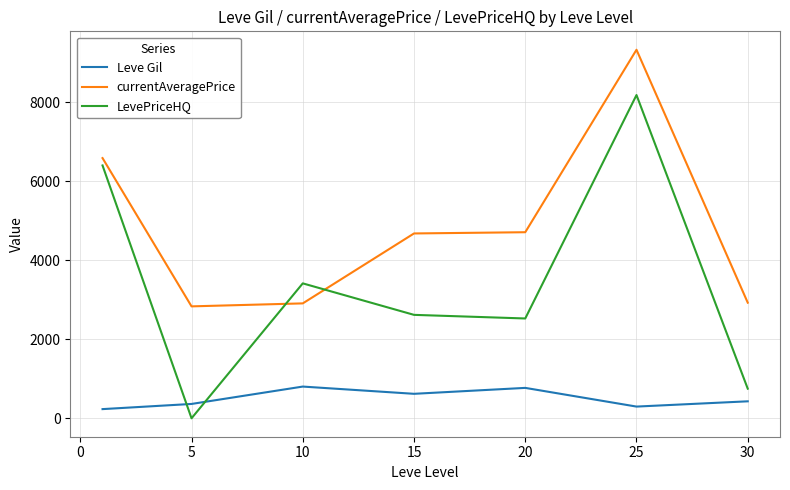

Which series ends up on top after the final intersection of currentAveragePrice and LevePriceHQ?

currentAveragePrice